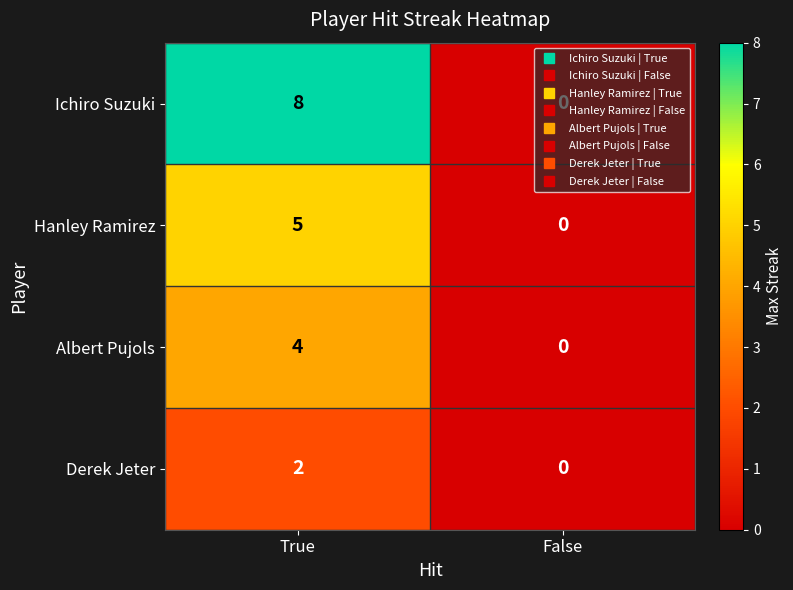

At how many categories does at least one series exceed 4?

1